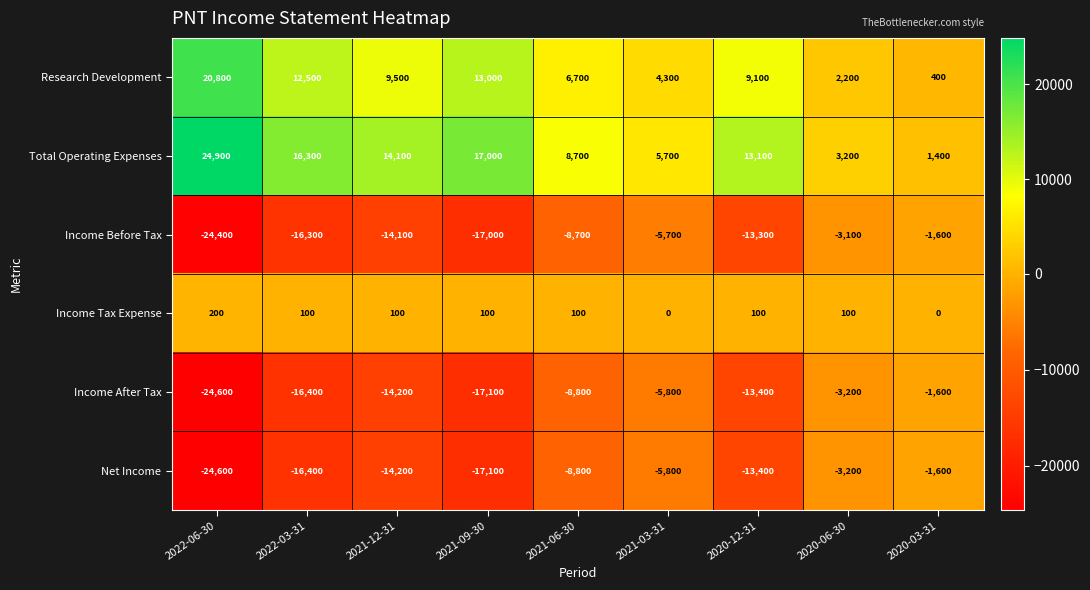

What is the difference between the highest and lowest values at 2022-03-31?

32700